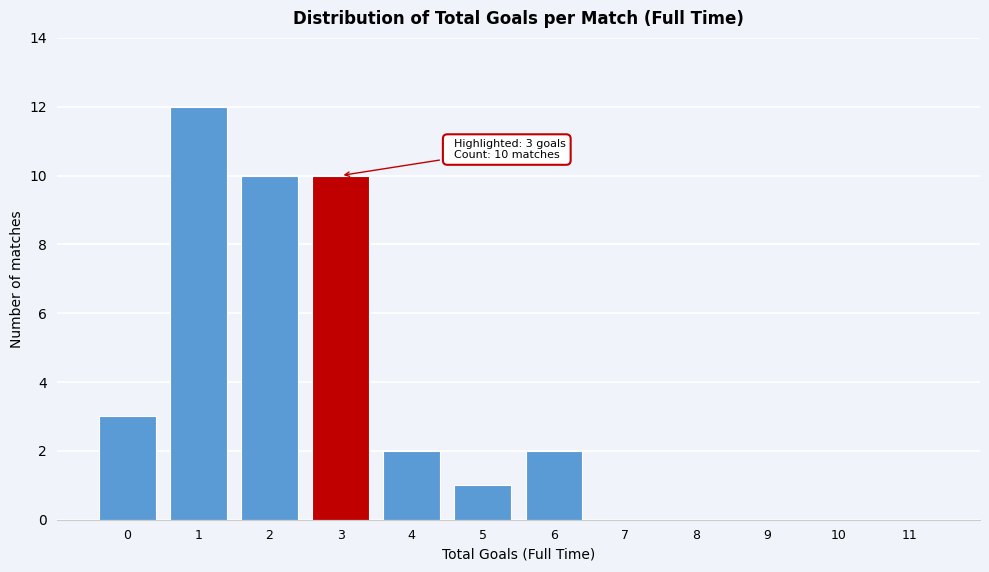

Reading left to right, extract all data points from this chart.

0=3	1=12	2=10	3=10	4=2	5=1	6=2	7=0	8=0	9=0	10=0	11=0